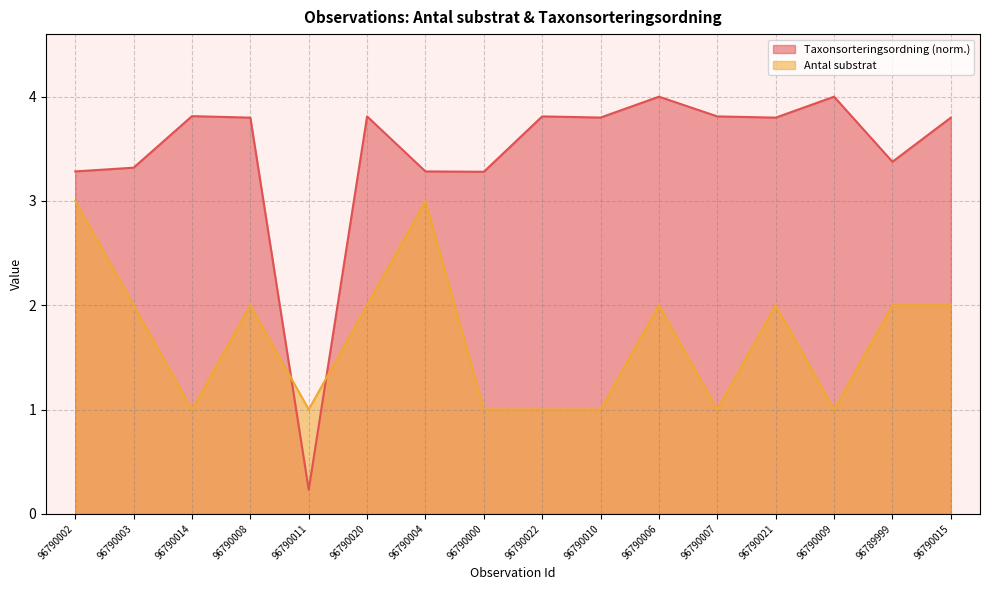

At 96790021, list the series in order from smallest to largest.

Antal substrat, Taxonsorteringsordning (norm.)